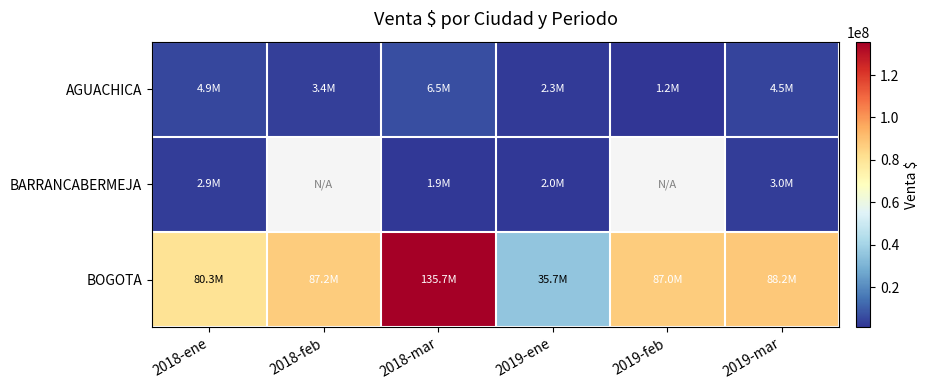

What is the sum of all BOGOTA values?

514105908.0